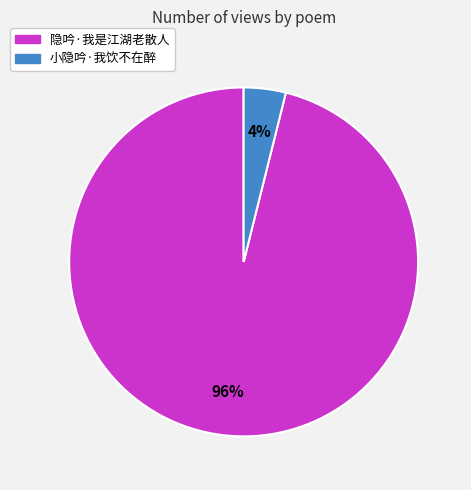

To the nearest percent, what is the combined percentage of 小隐吟·我饮不在醉 and 隐吟·我是江湖老散人?

100%